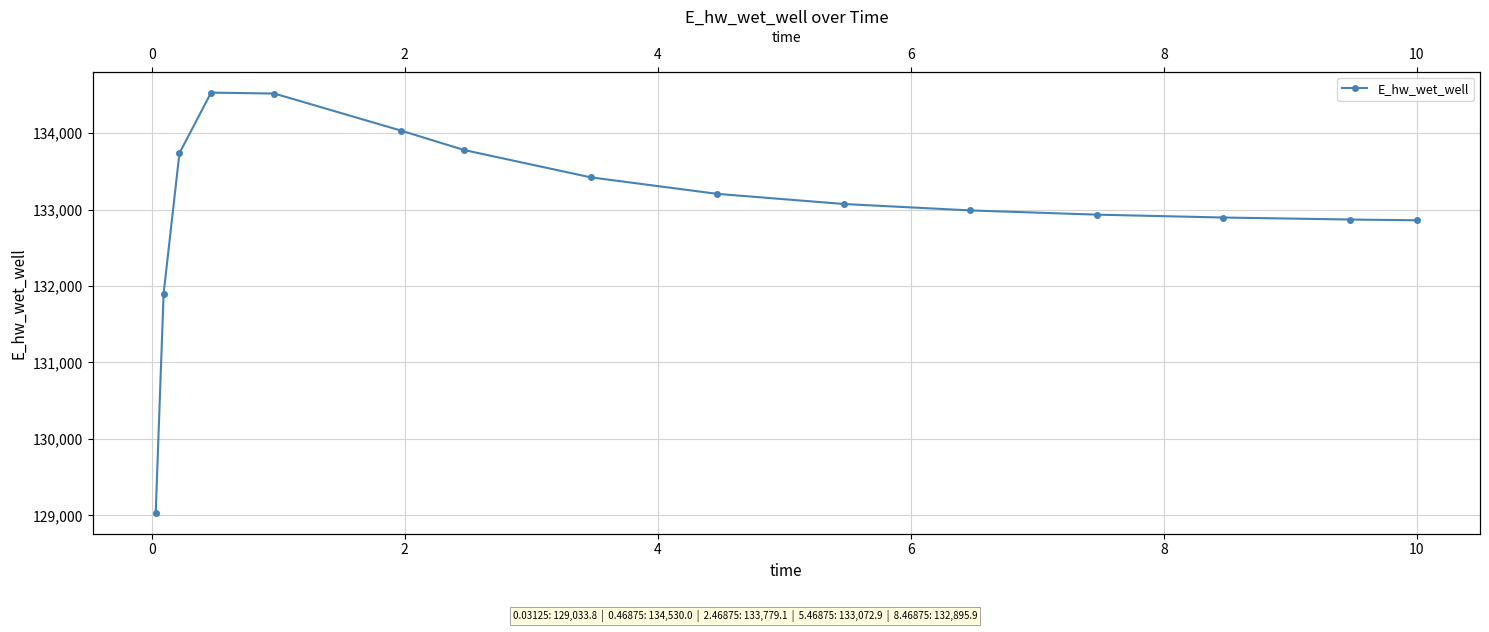

What is the ratio of the value at 8 to the value at 0?

1.0